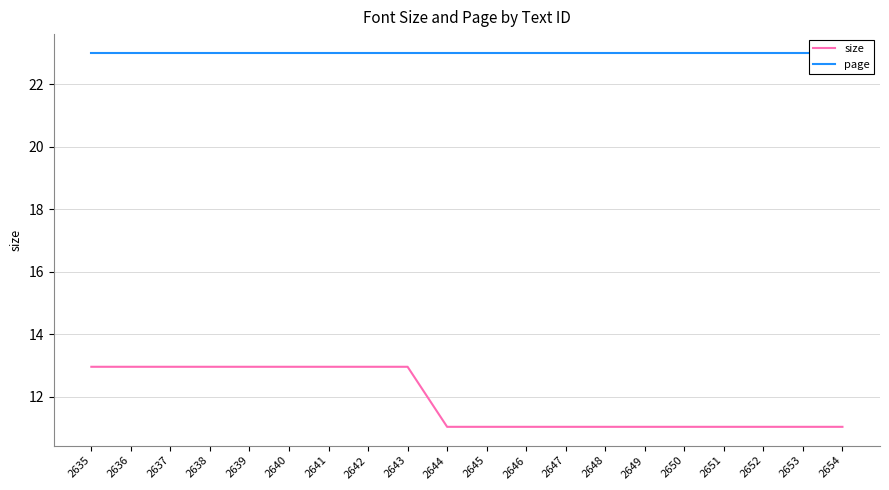

What is the value of the page point at the 4th from the left?

23.0